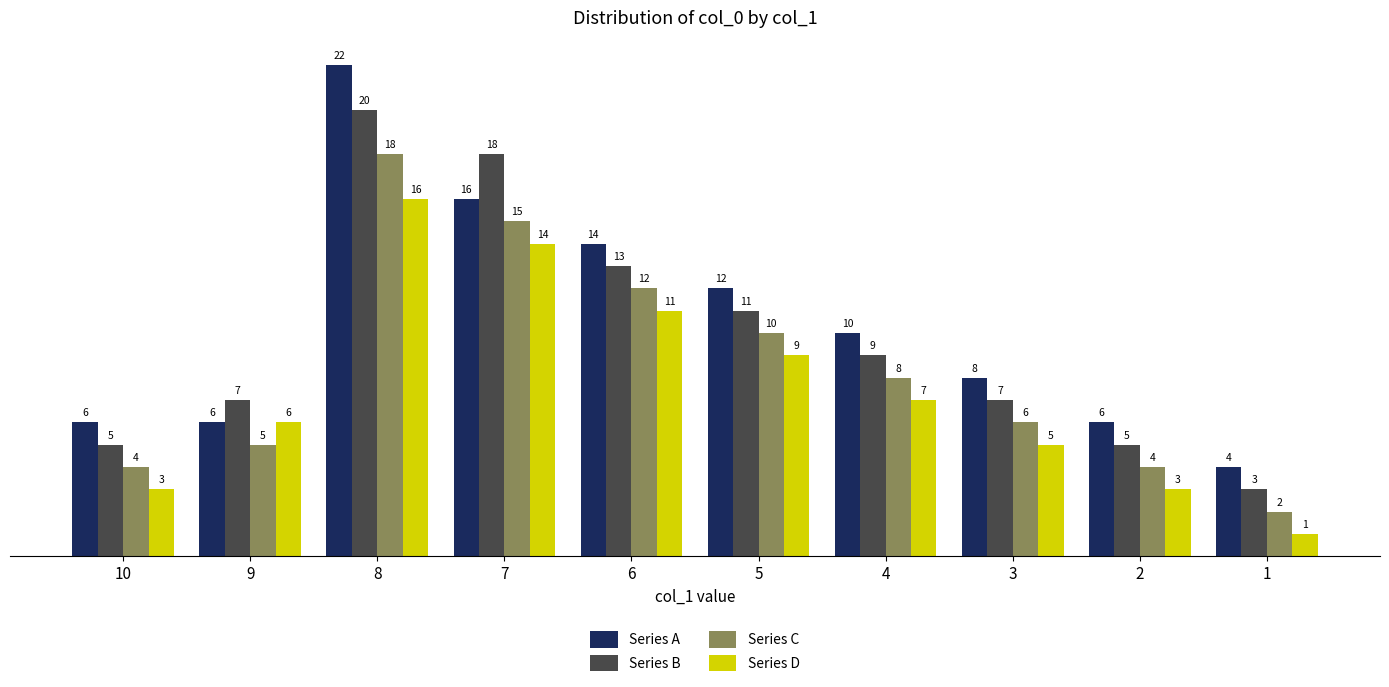

True or false: Series D has a value of 1 at 9.

False